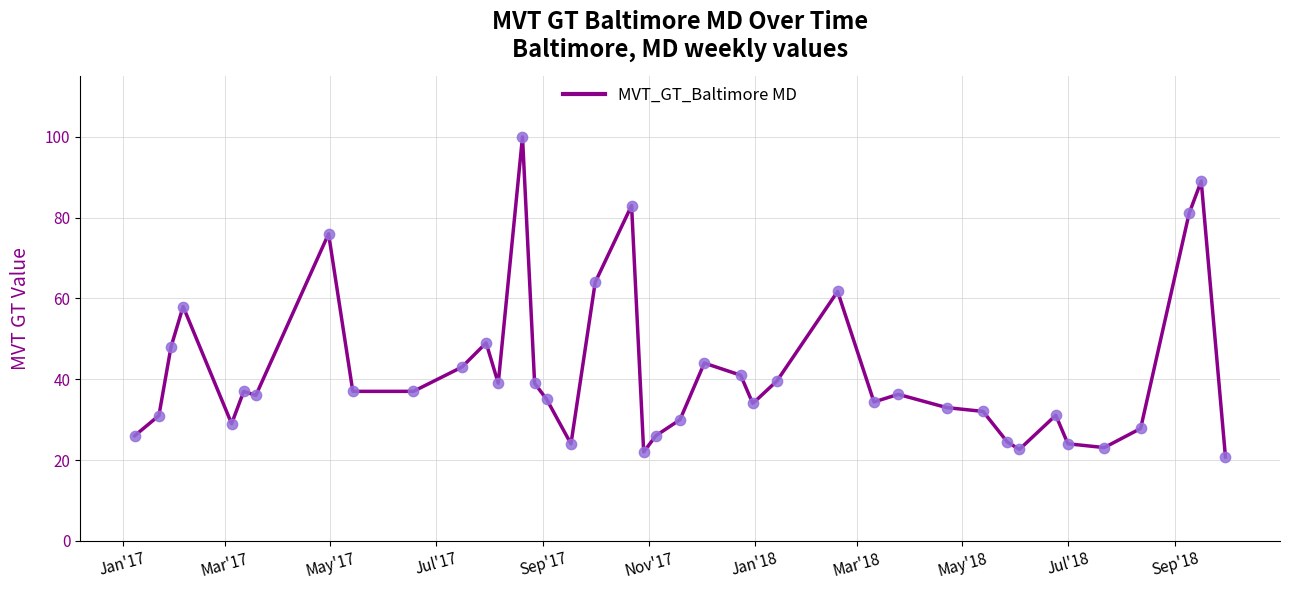

What is the difference between the maximum and minimum values?

79.3